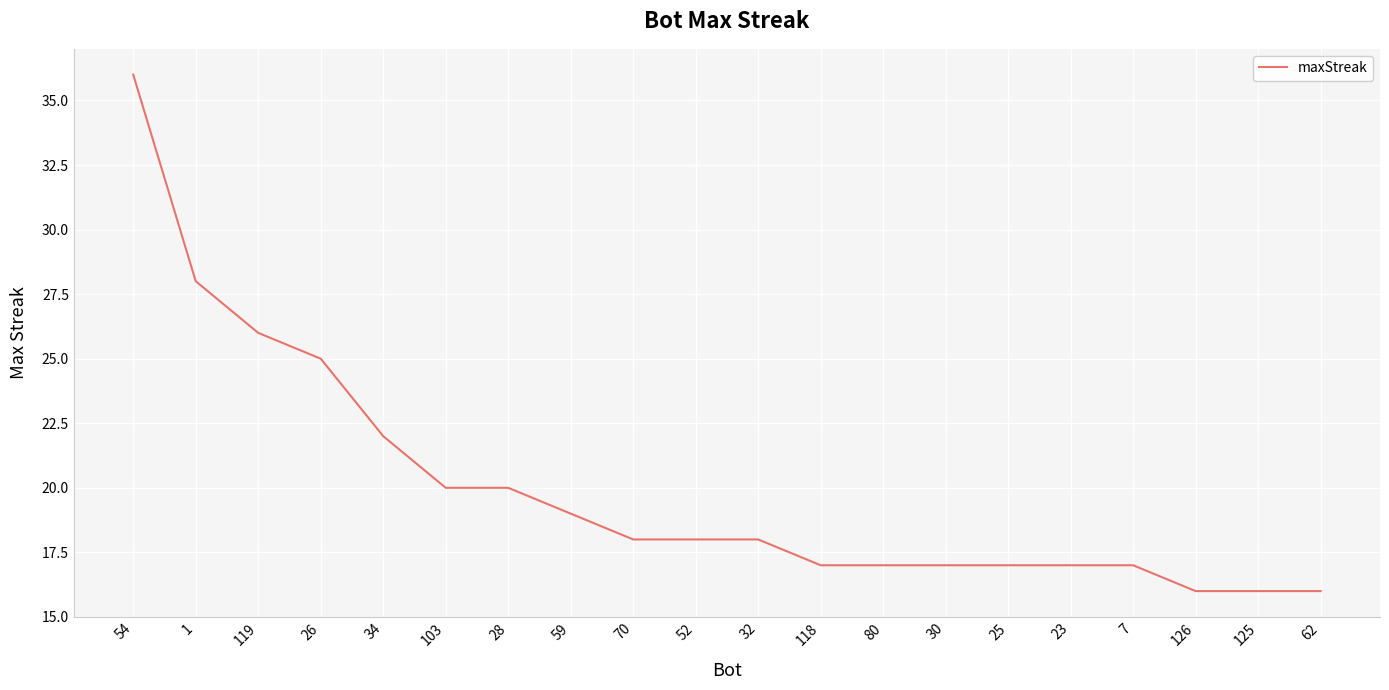

True or false: the data shows 17 at 7.

True